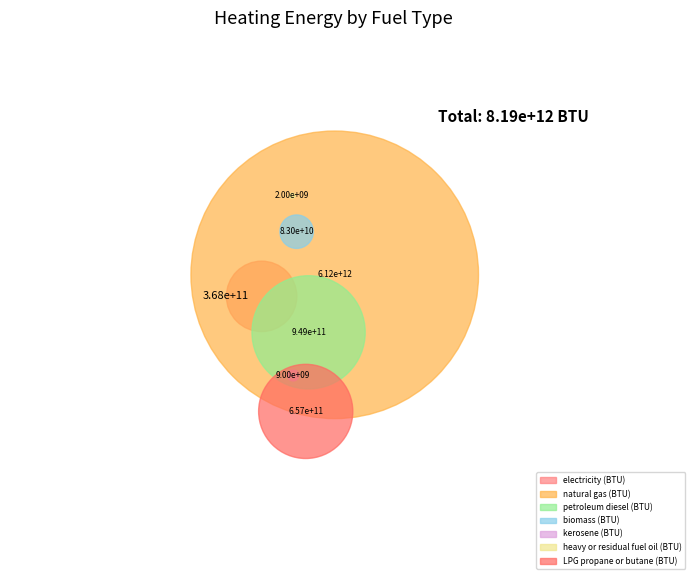

Rank the categories by value from lowest to highest.

heavy or residual fuel oil (BTU), kerosene (BTU), biomass (BTU), electricity (BTU), LPG propane or butane (BTU), petroleum diesel (BTU), natural gas (BTU)